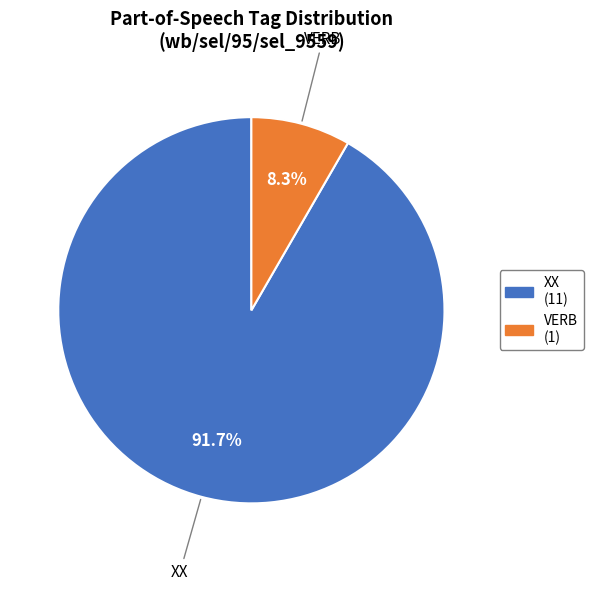

The XX slice represents 92% of the pie. True or false?

True